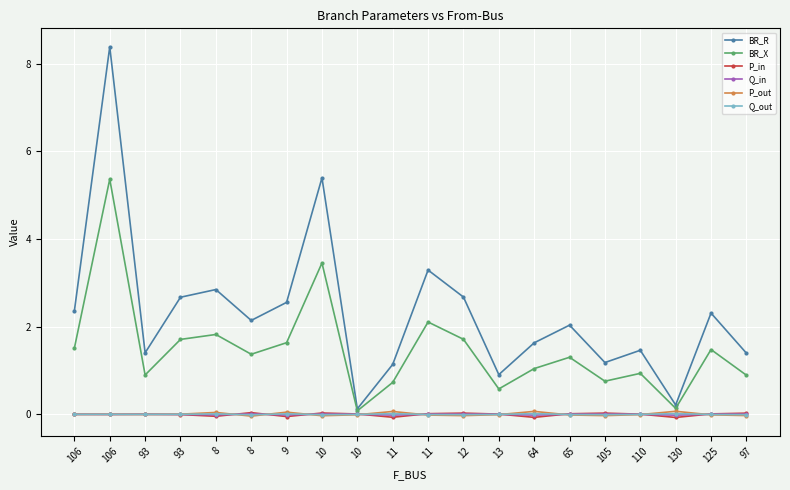

Count the number of data series in this chart.

6